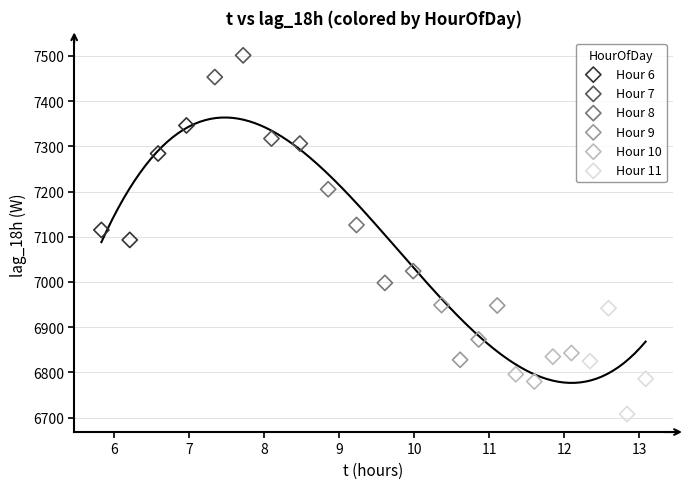

Which series contains the highest Y value?

Hour 7